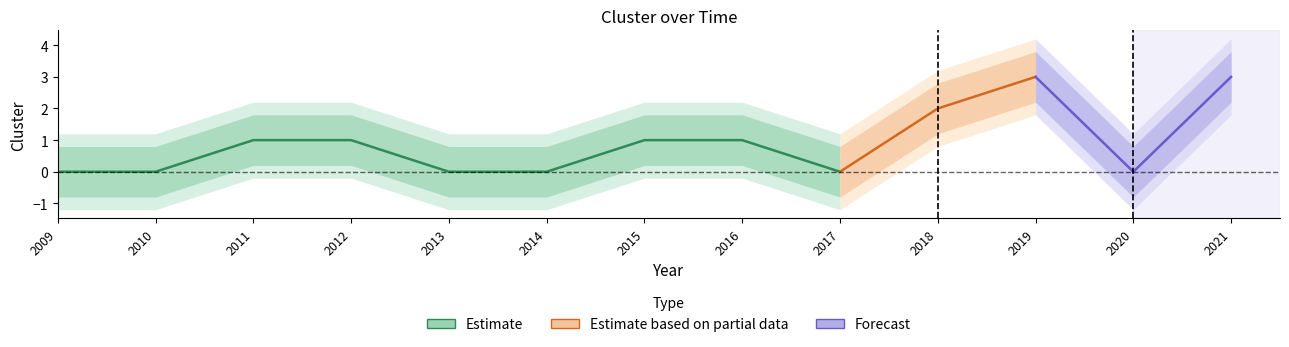

How many interior local peaks (higher than both neighbors) does the data have?

1